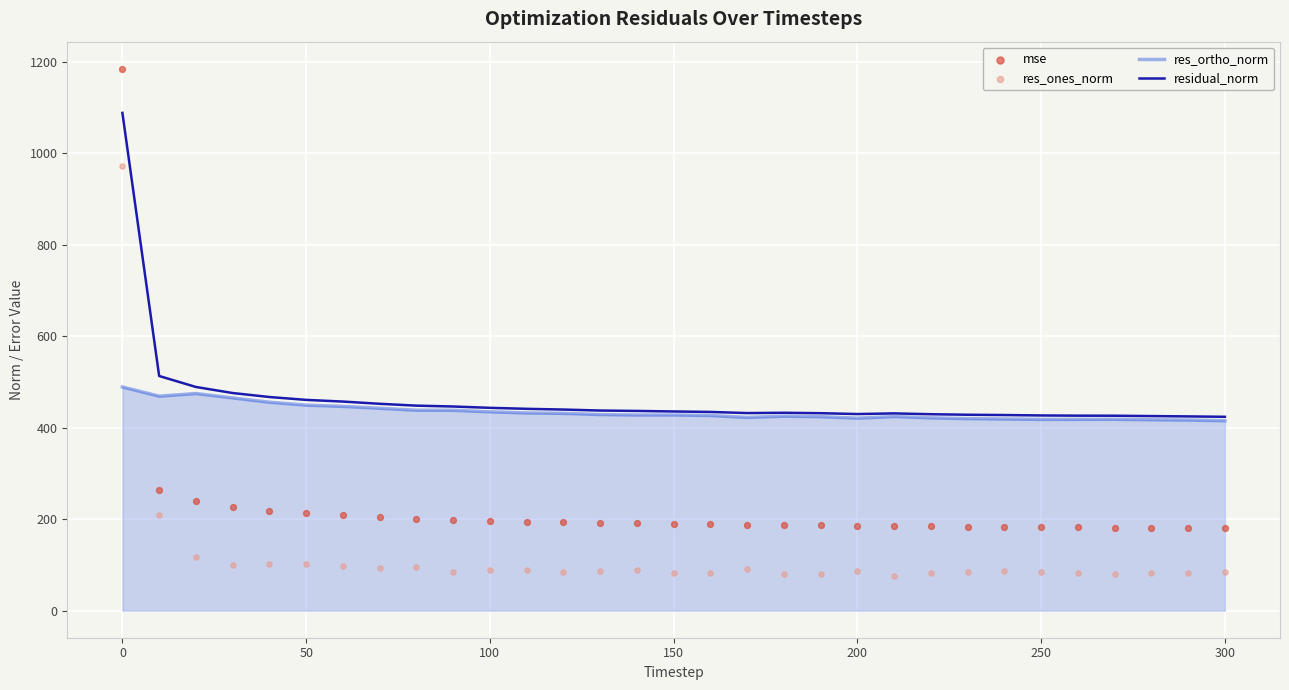

Which series has the largest Y range (max minus min)?

mse